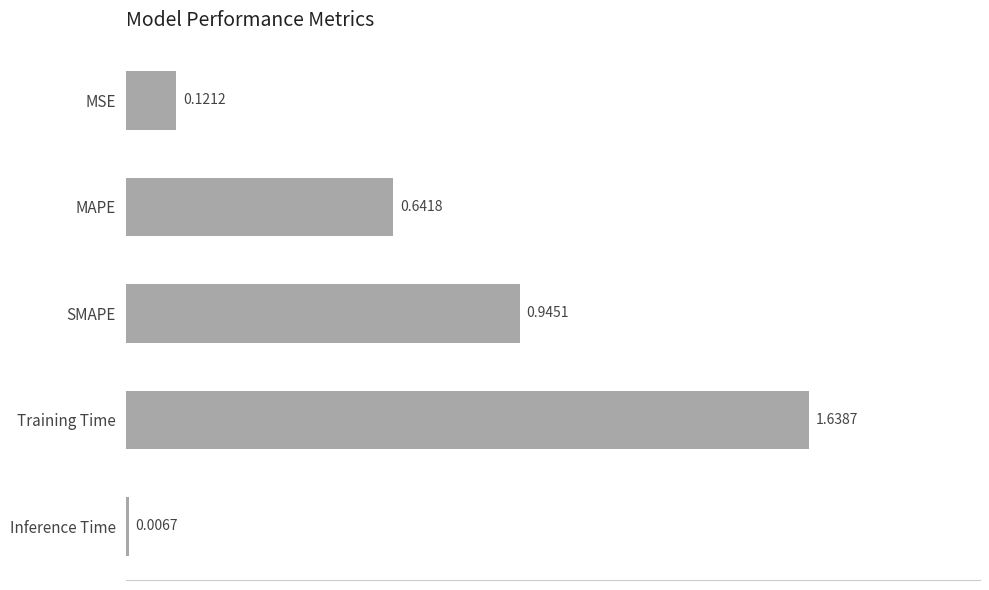

List the labels in order of value, largest first.

Training Time, SMAPE, MAPE, MSE, Inference Time